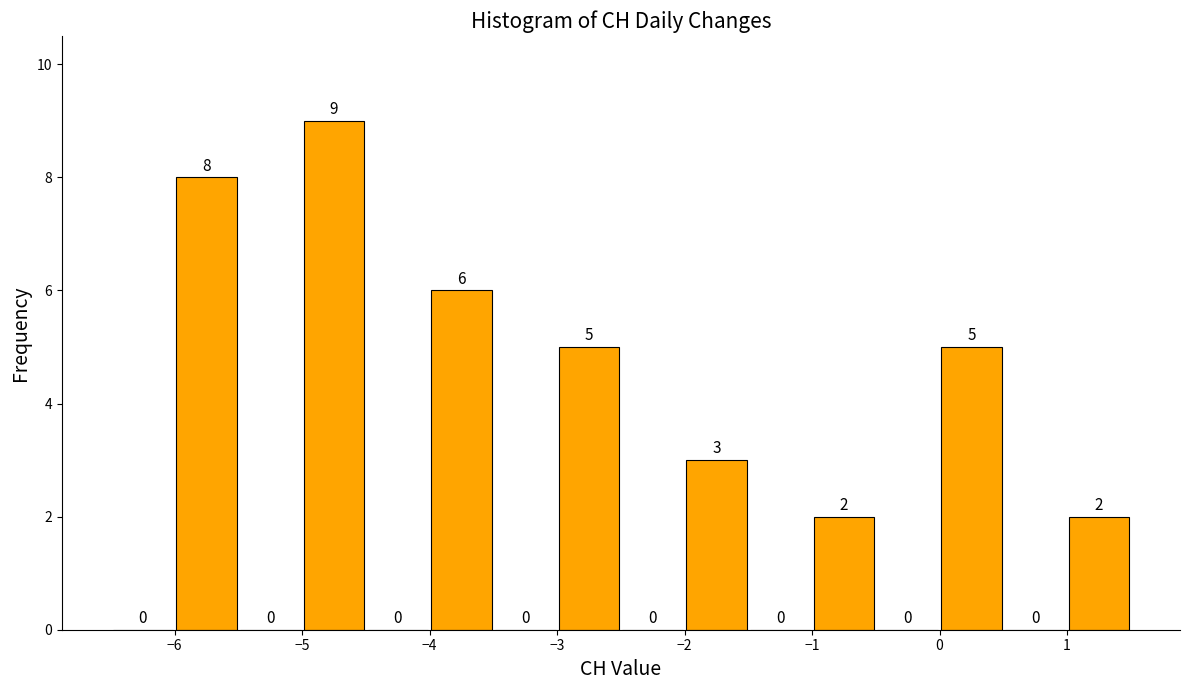

Which range on the x-axis has the tallest bar?

-5.0 to -4.5